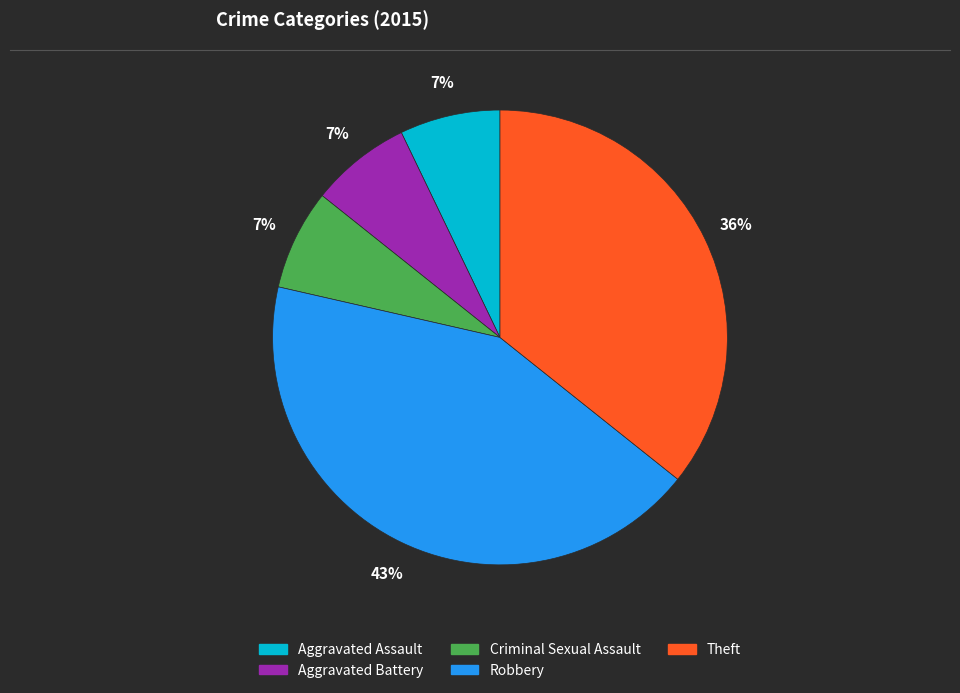

To the nearest percent, what percentage of the pie is Aggravated Battery?

7%